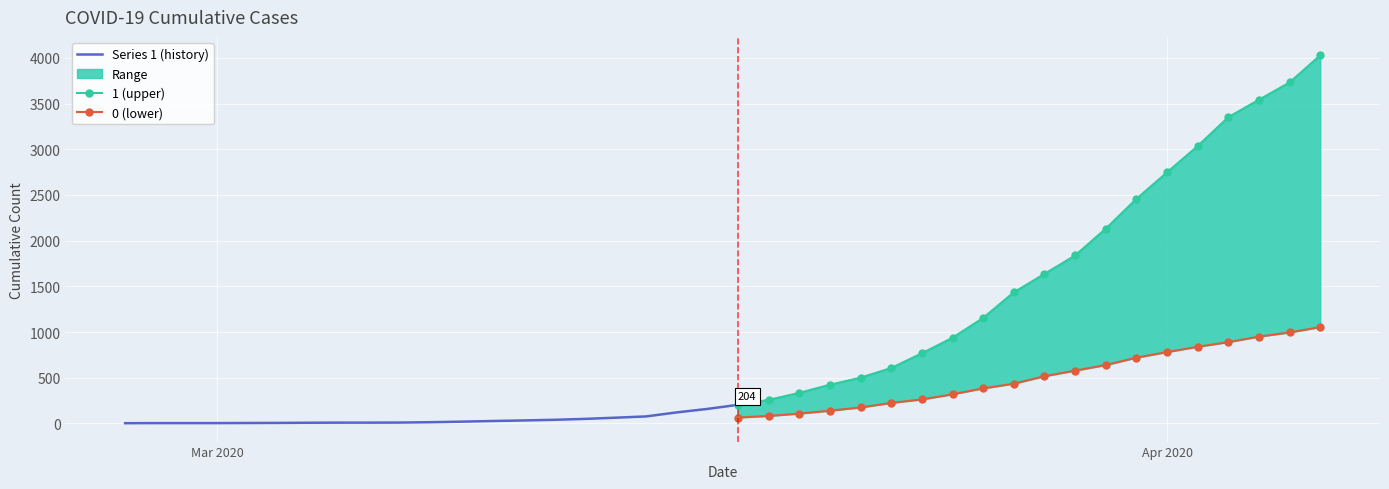

Which series has the widest spread of values?

1